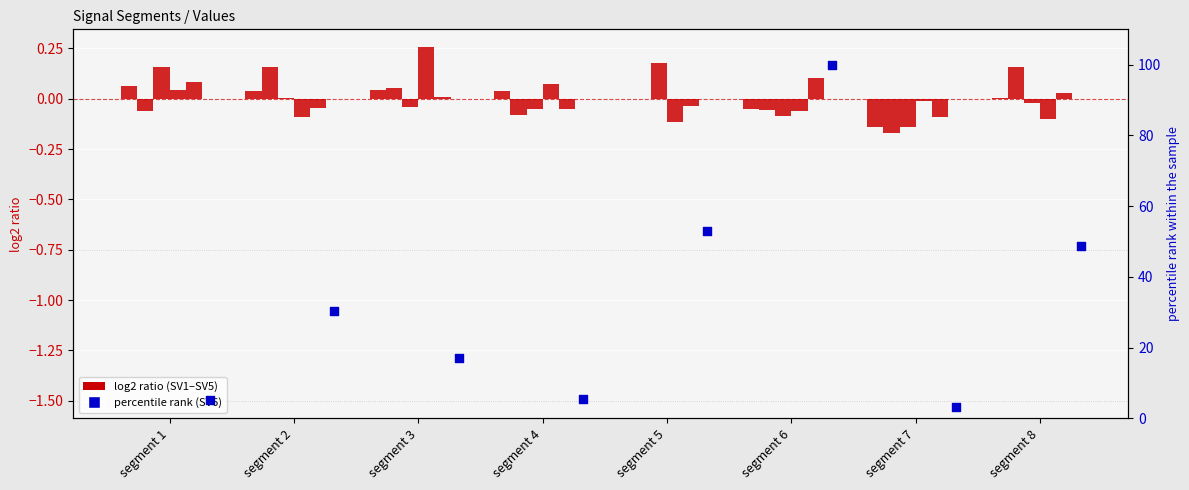

What is the total value across all series at segment 2?

30.3